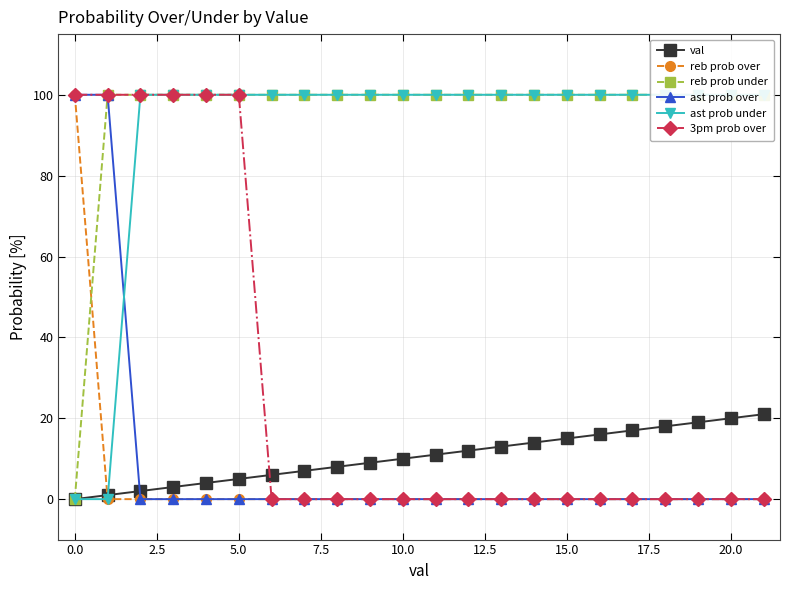

What is the maximum value for val?

21